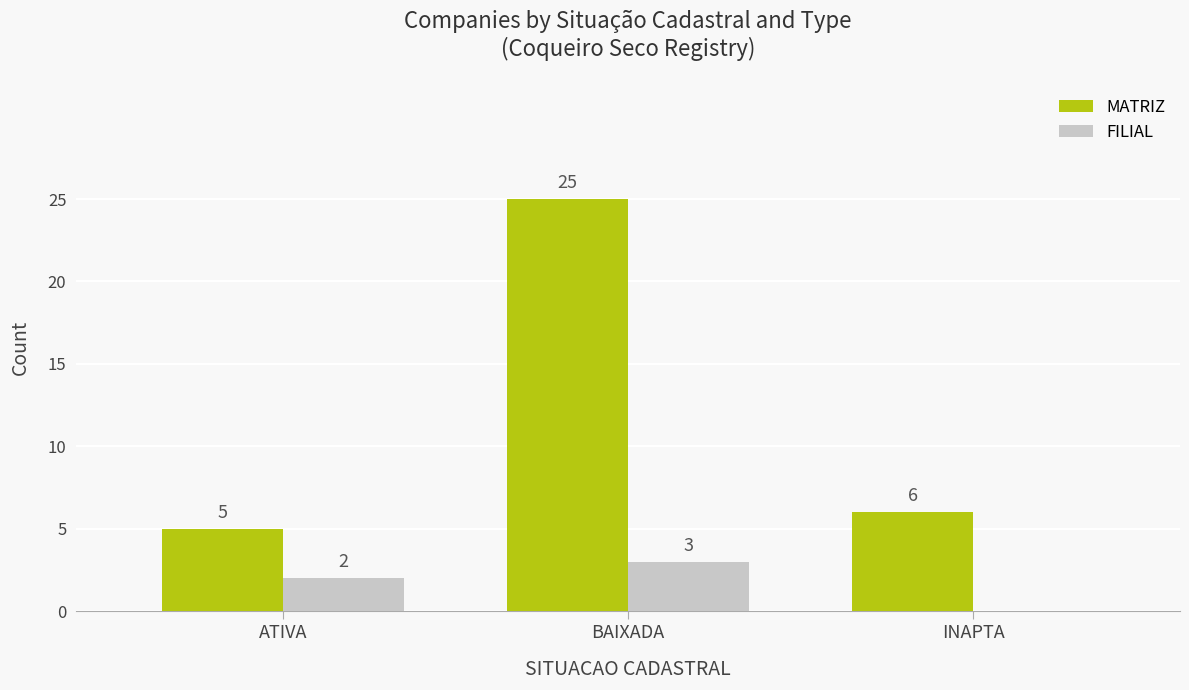

Read the FILIAL value at BAIXADA.

3